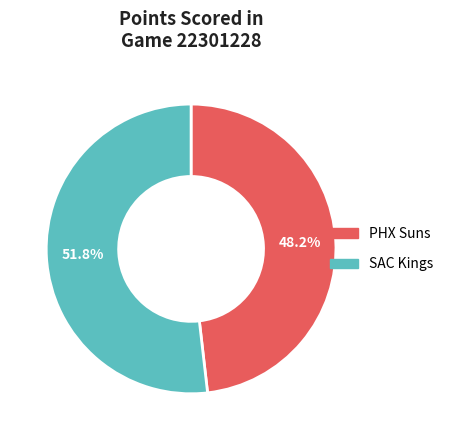

Is there any slice that represents more than half of the pie?

Yes